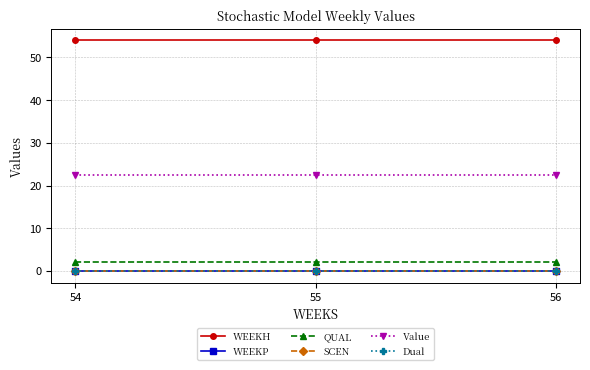

At which label does WEEKH reach its peak?

54